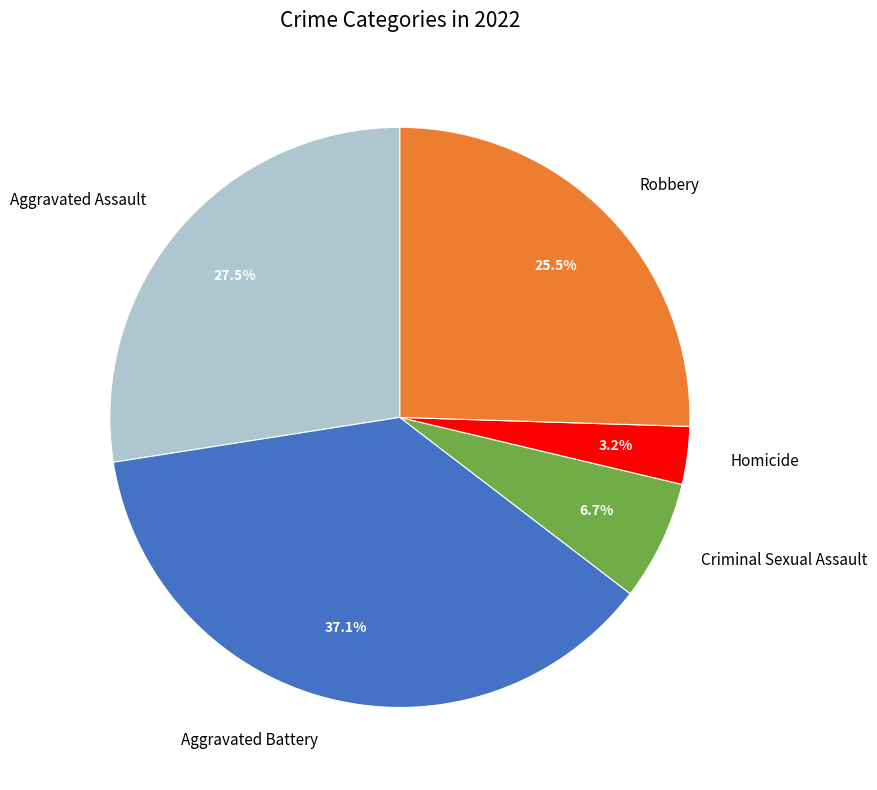

To the nearest percent, what portion does Aggravated Battery represent?

37%